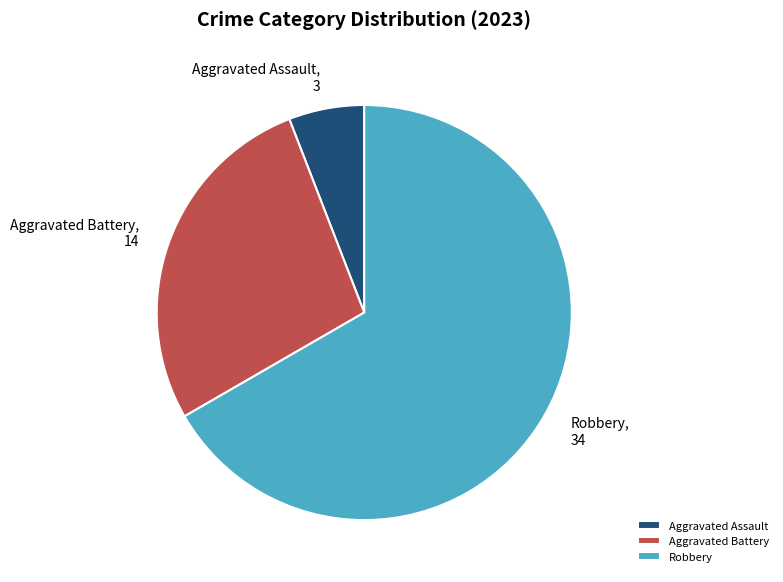

How many segments does this pie chart have?

3